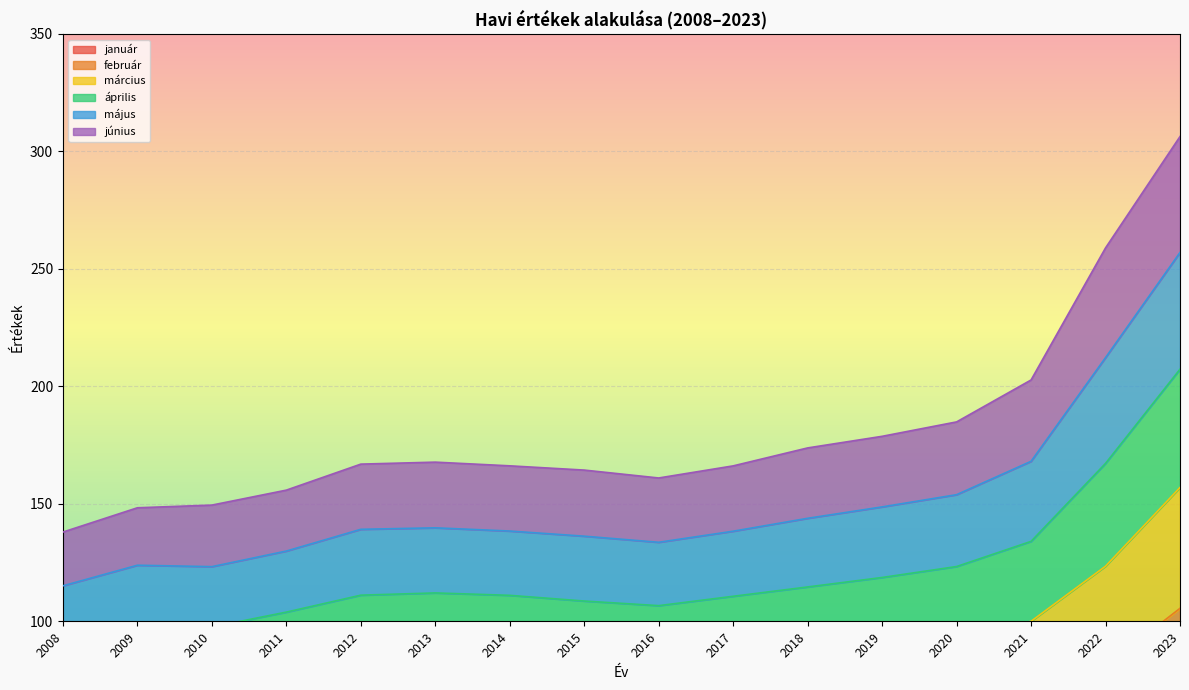

True or false: január has more than 0 points higher than both neighbors.

True